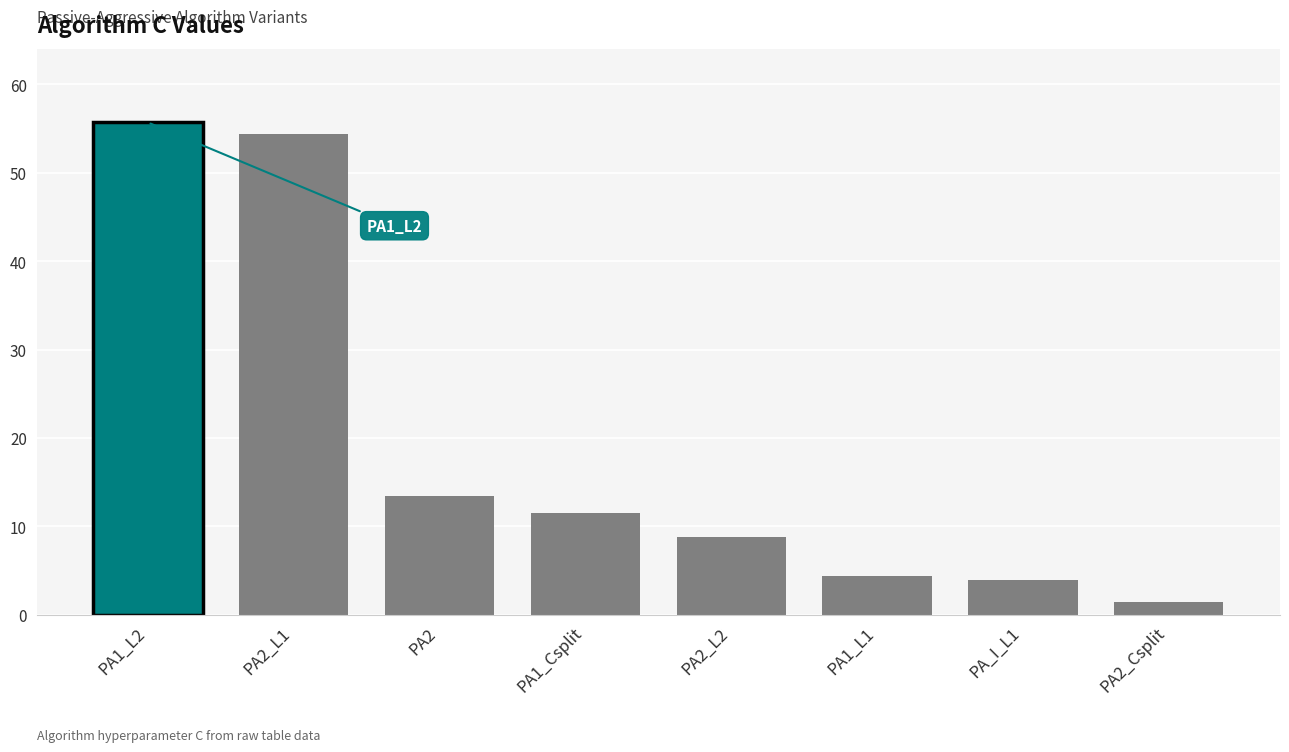

What is the ratio of the value at PA1_Csplit to the value at PA2_L2?

1.3